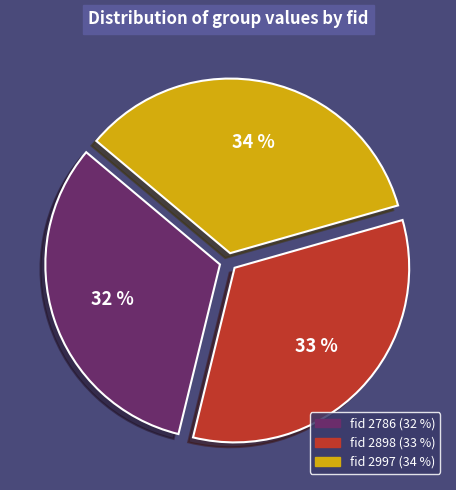

Is there a majority slice in this chart?

No